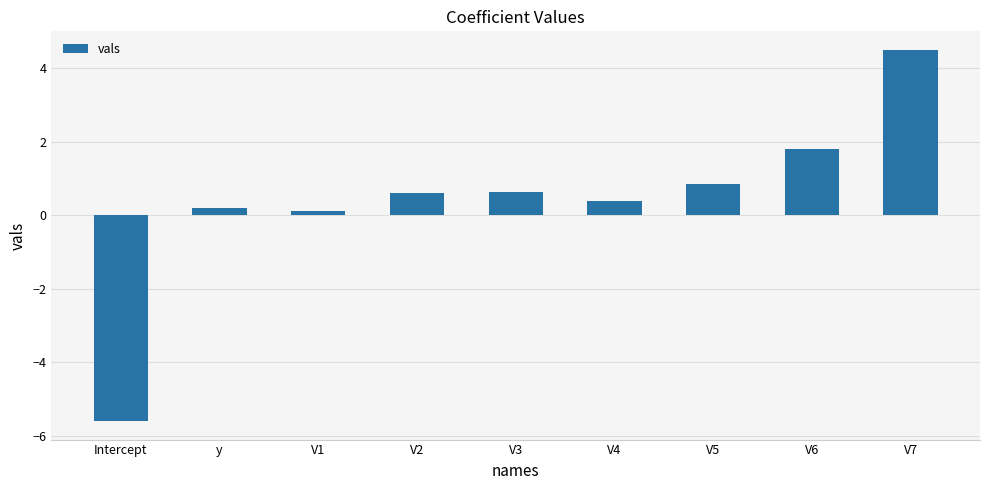

How many values are below zero?

1